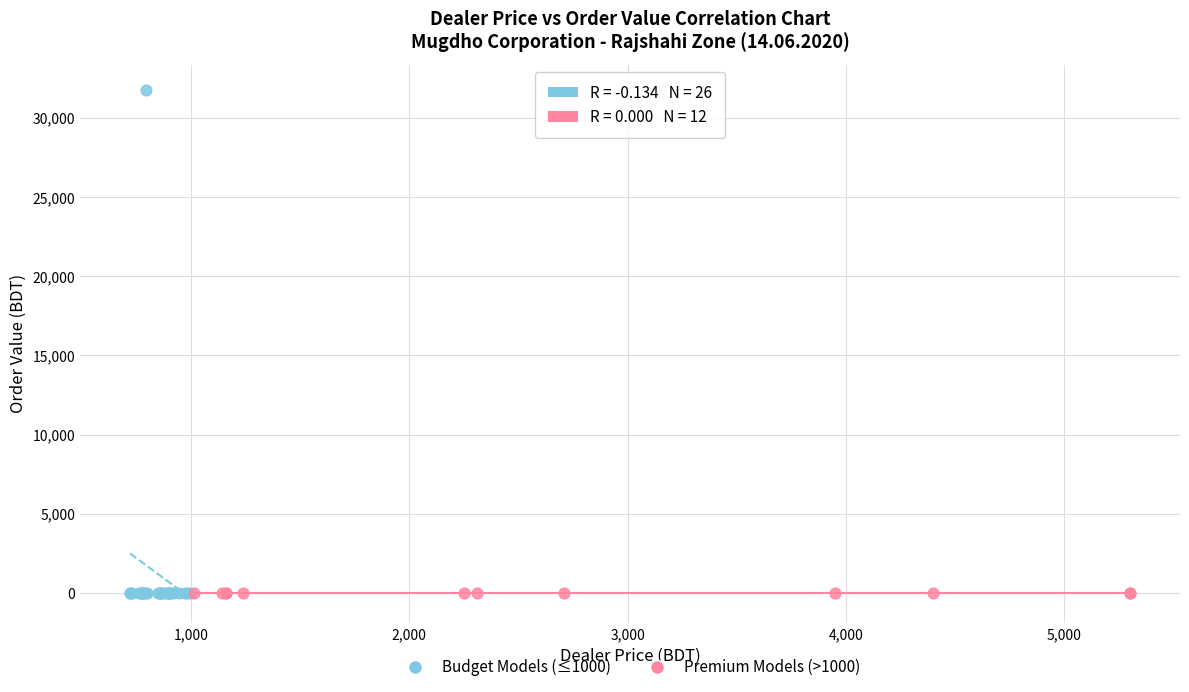

Which series contains the highest Y value?

Budget Models (≤1000)